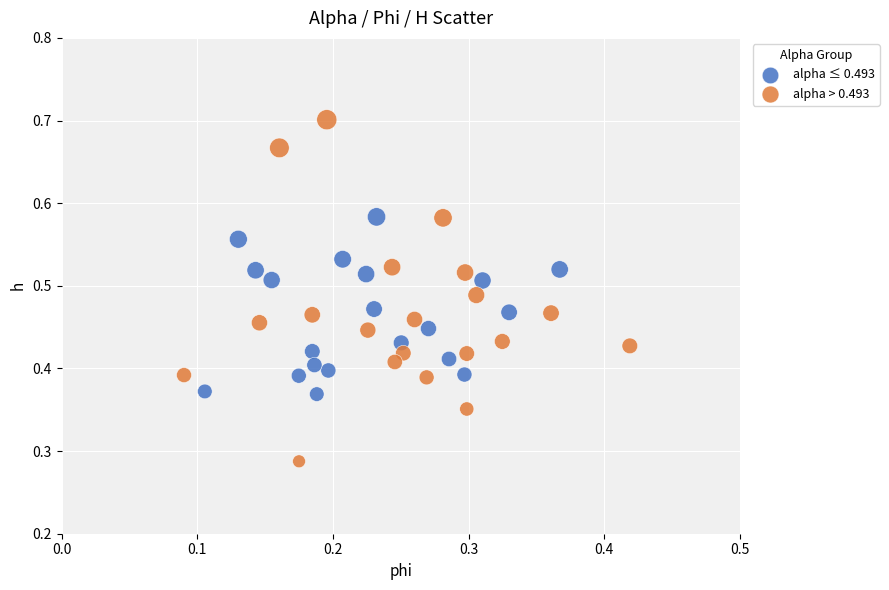

What are all the series names shown in the legend?

alpha ≤ 0.493, alpha > 0.493